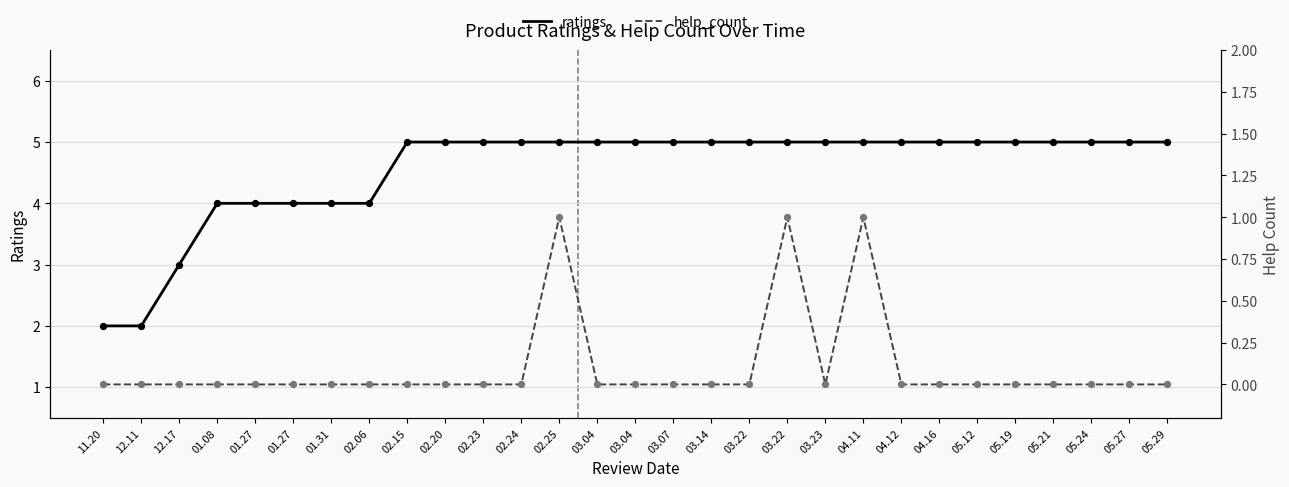

Which series reaches the minimum Y coordinate?

help_count